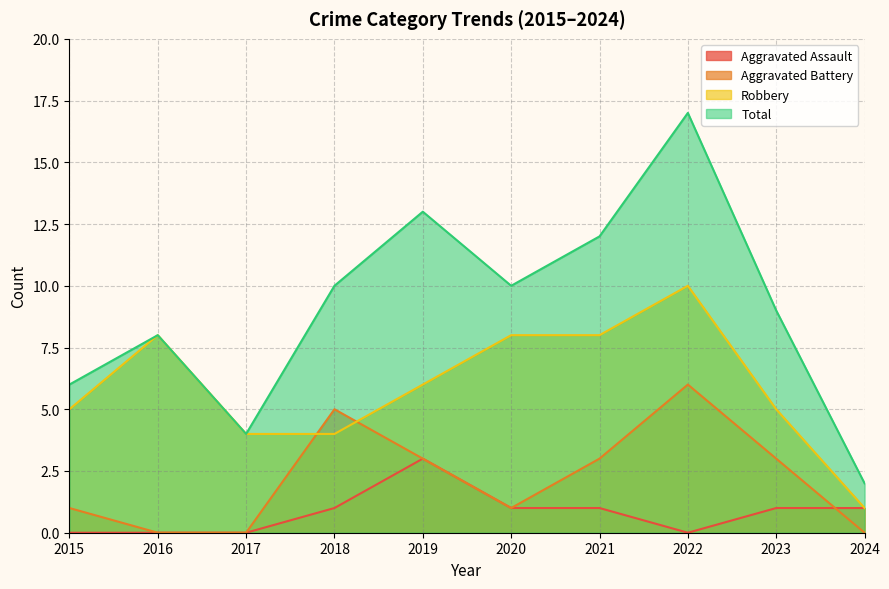

At which label is Aggravated Assault closest to 1?

2018